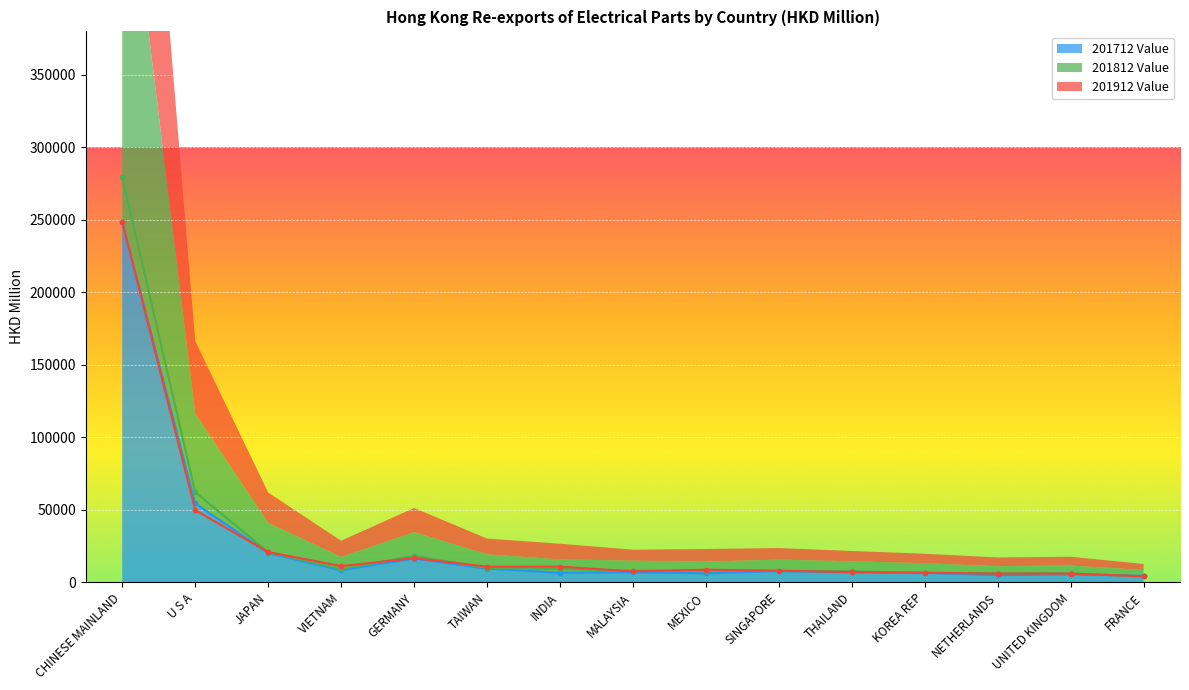

What value does the 201912 % Share series have at THAILAND?

6934.9